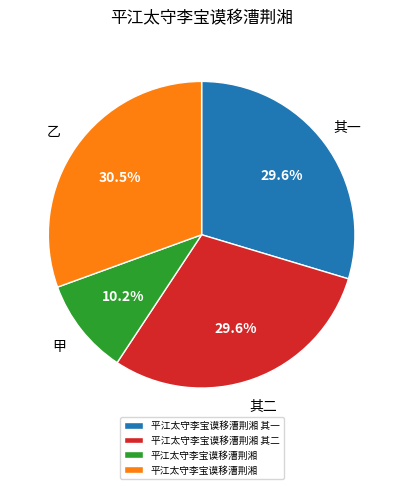

Is there a majority slice in this chart?

No